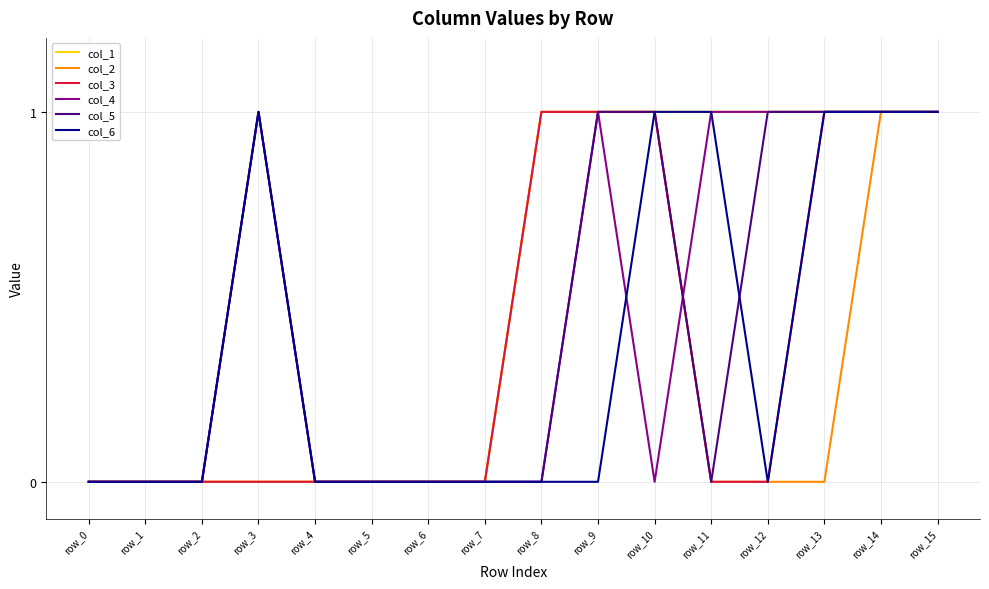

What is the difference between the maximum and minimum values in the col_5 series?

1